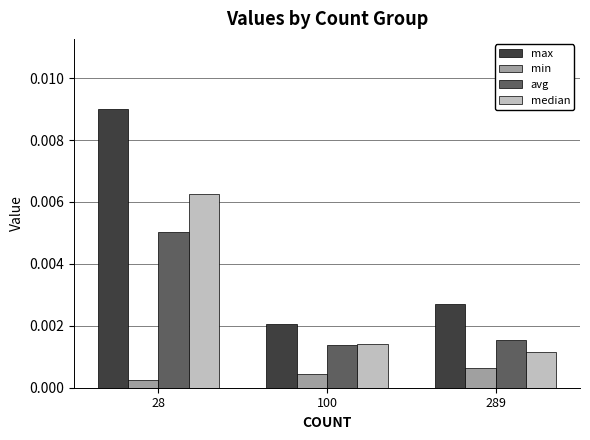

How many avg values are between 0 and 1?

3